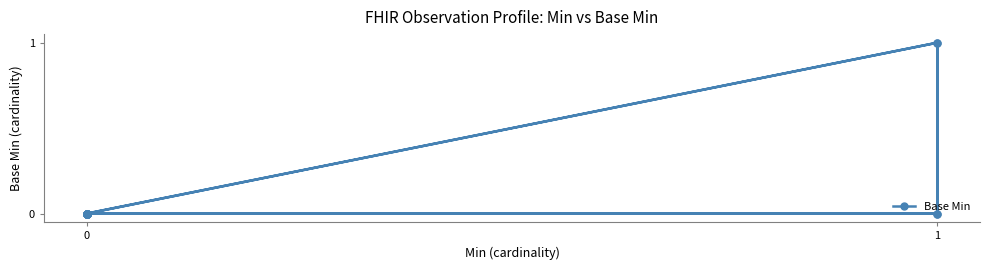

Reading right to left, what are all the values shown in this chart?

0	0	1	0	0	0	1	0	0	0	0	0	0	0	0	0	0	0	0	0